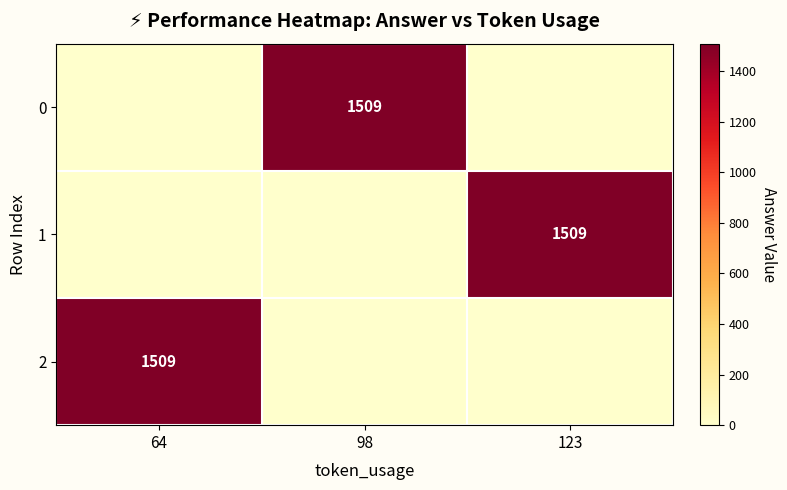

Is it true that 1 equals 1509 at 123?

True